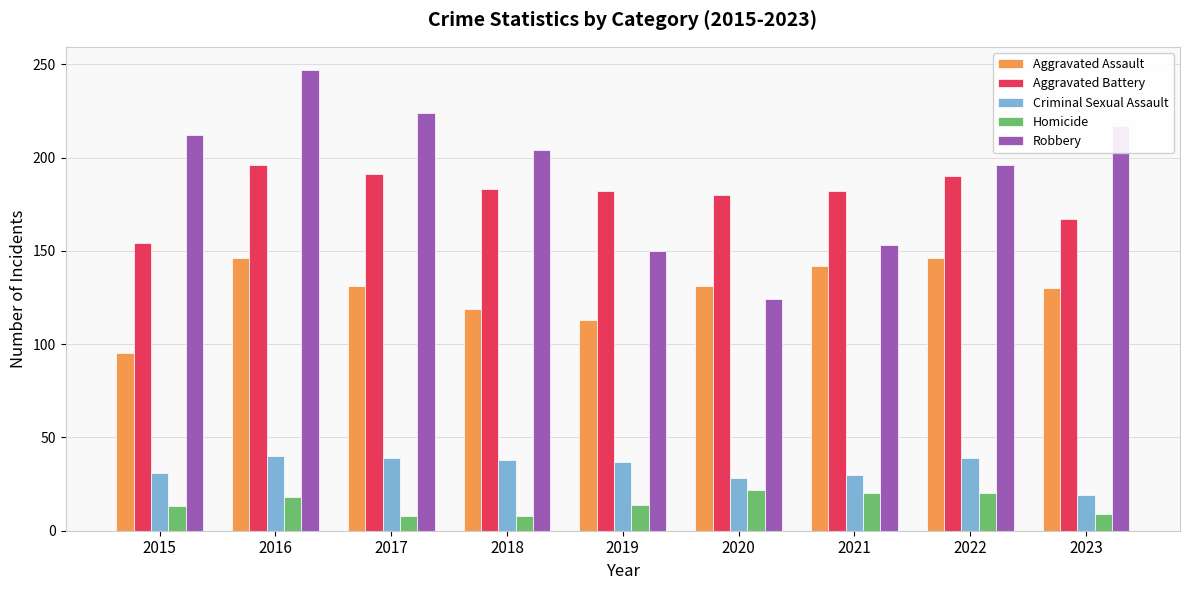

Is it true that Aggravated Battery equals 191 at 2017?

True